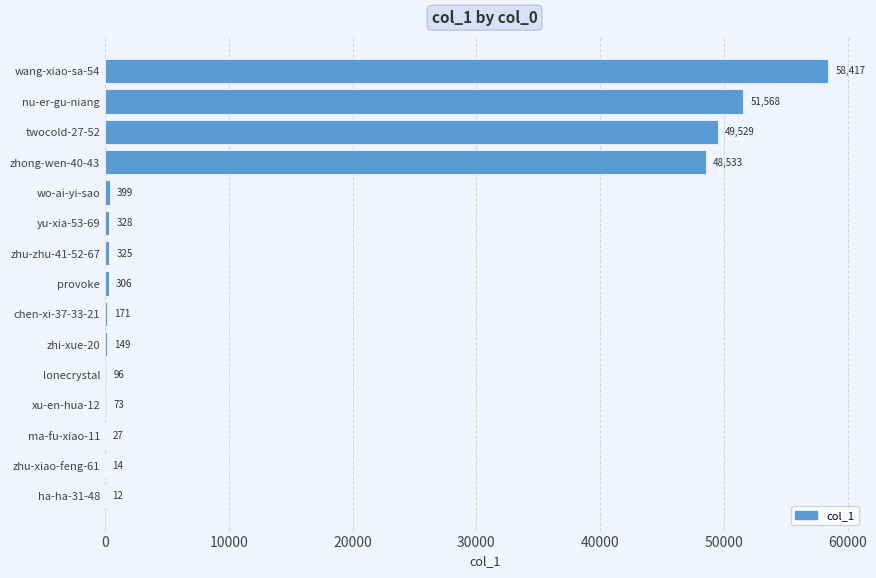

At which category does the chart reach its peak across all series?

wang-xiao-sa-54